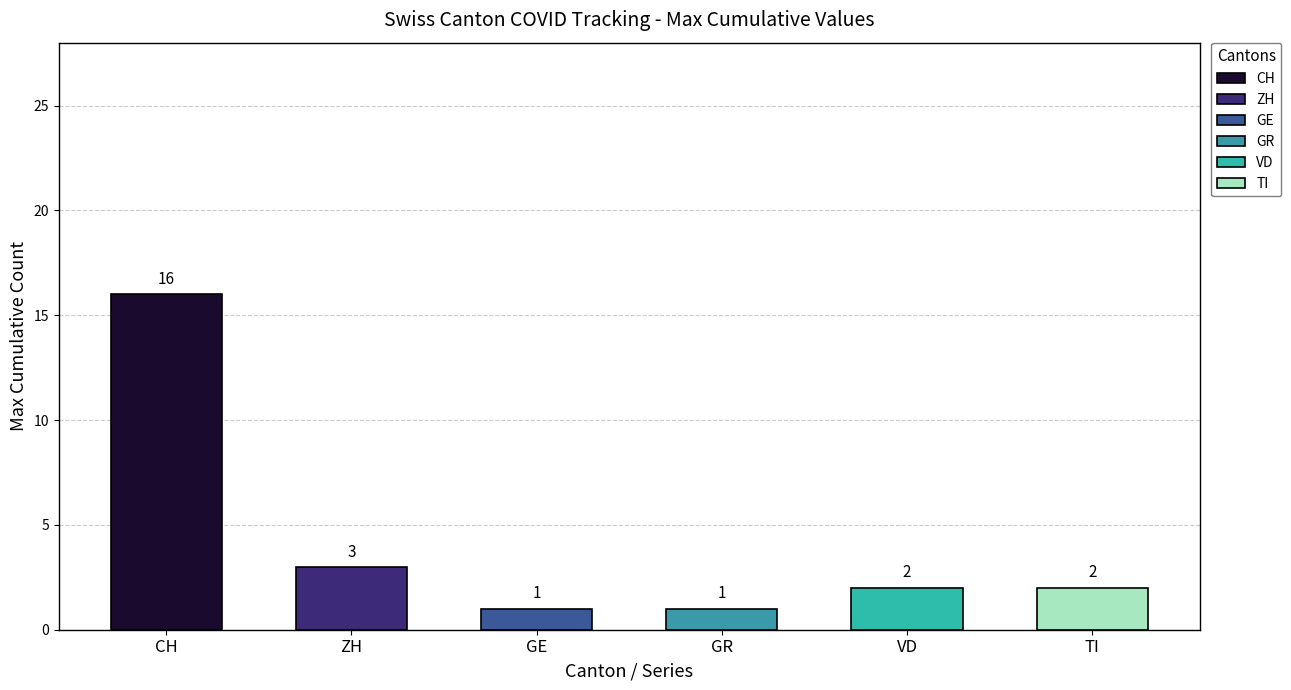

Is the value of TI at 29 greater than the value of VD at 7?

Yes